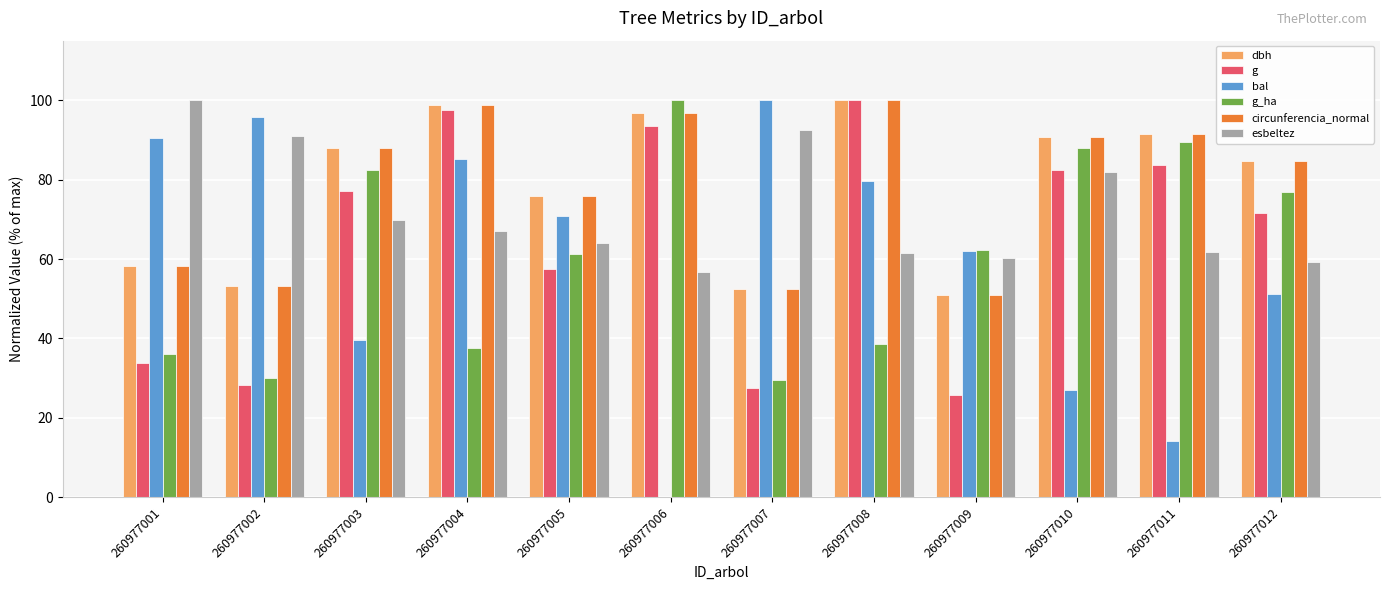

What is the greatest value displayed?

100.0